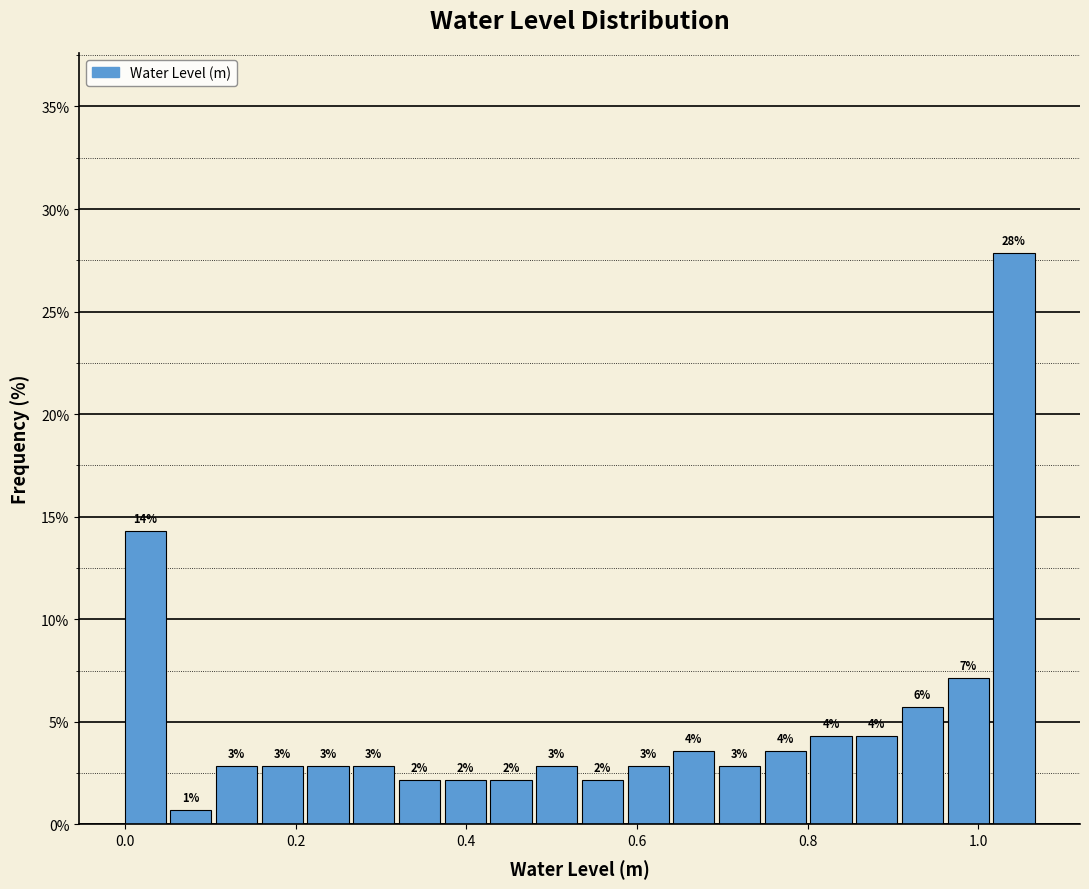

Read against the x-axis, roughly where is the centre of the tallest bar?

1.04